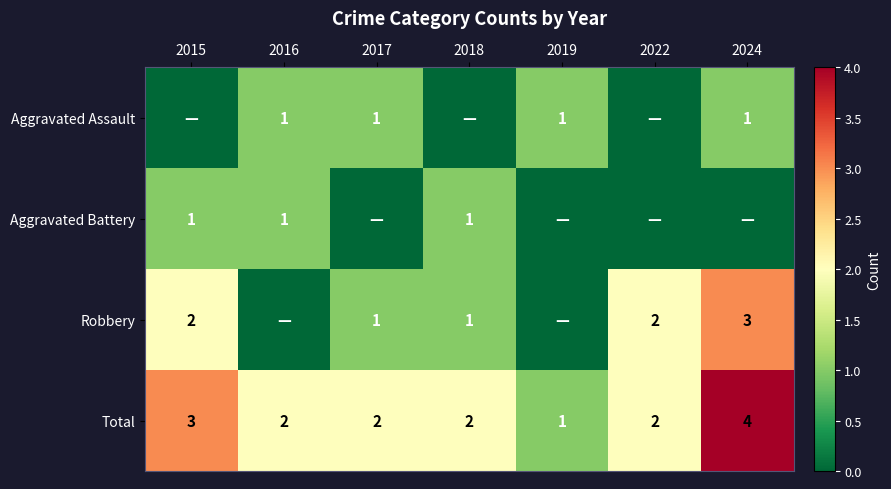

Which category has the highest value in the Total series?

2024